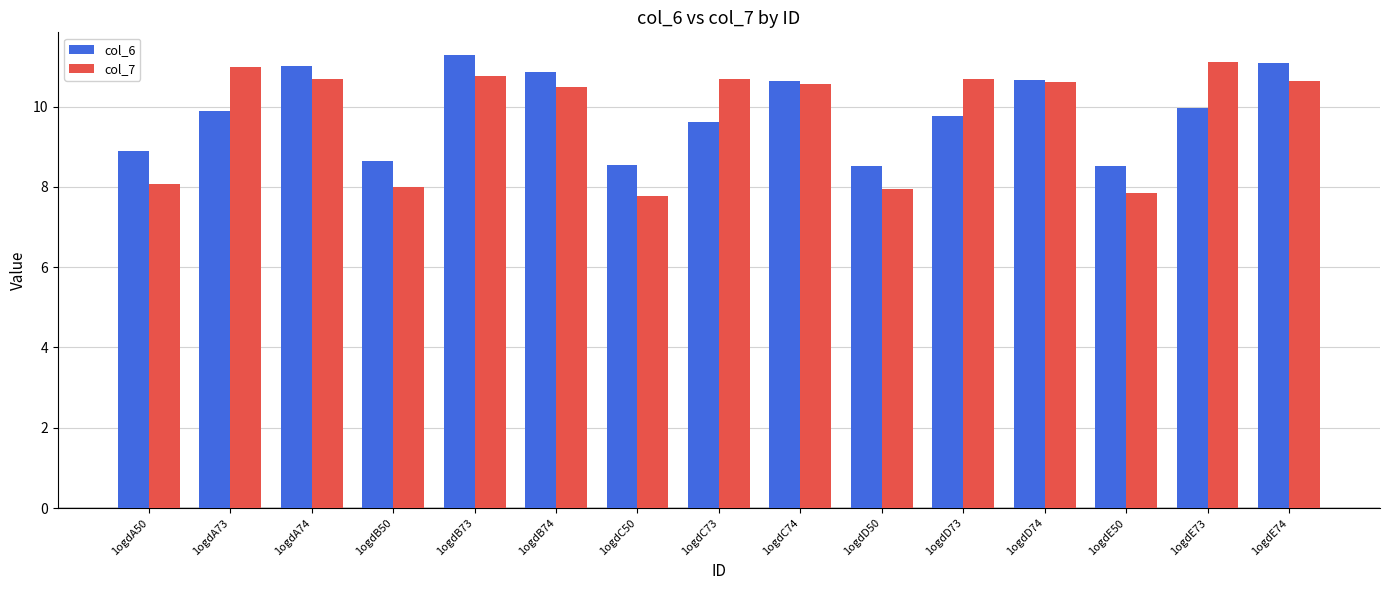

What is the total value across all series at 1ogdD74?

21.3